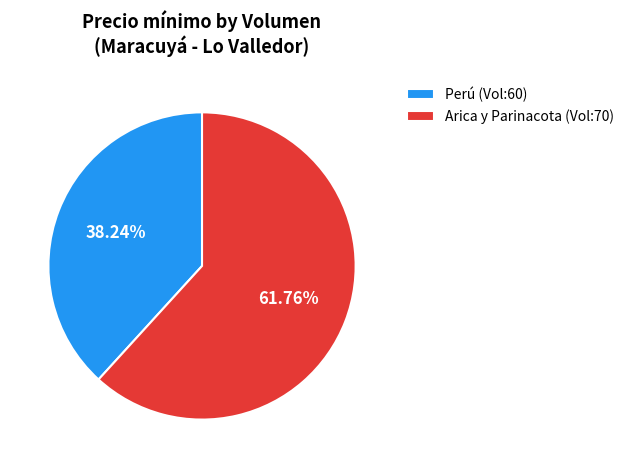

Which slice represents more than half of the pie?

Arica y Parinacota (Vol:70)